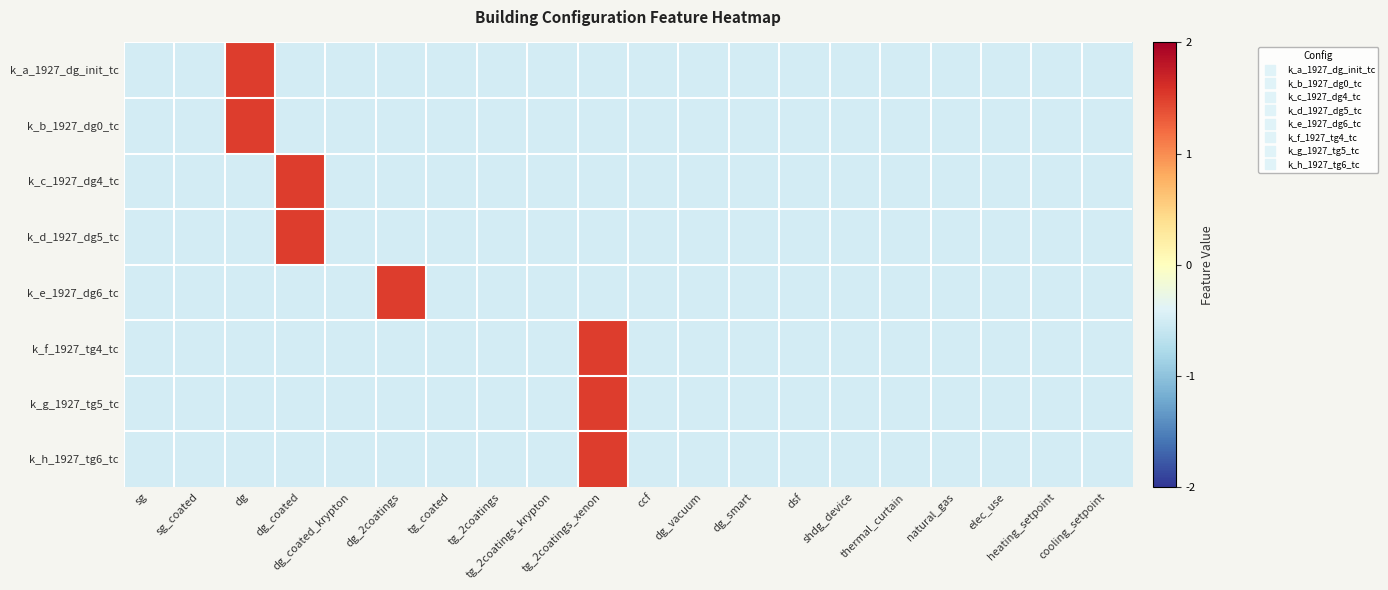

At which category is the sum across all series the highest?

tg_2coatings_xenon